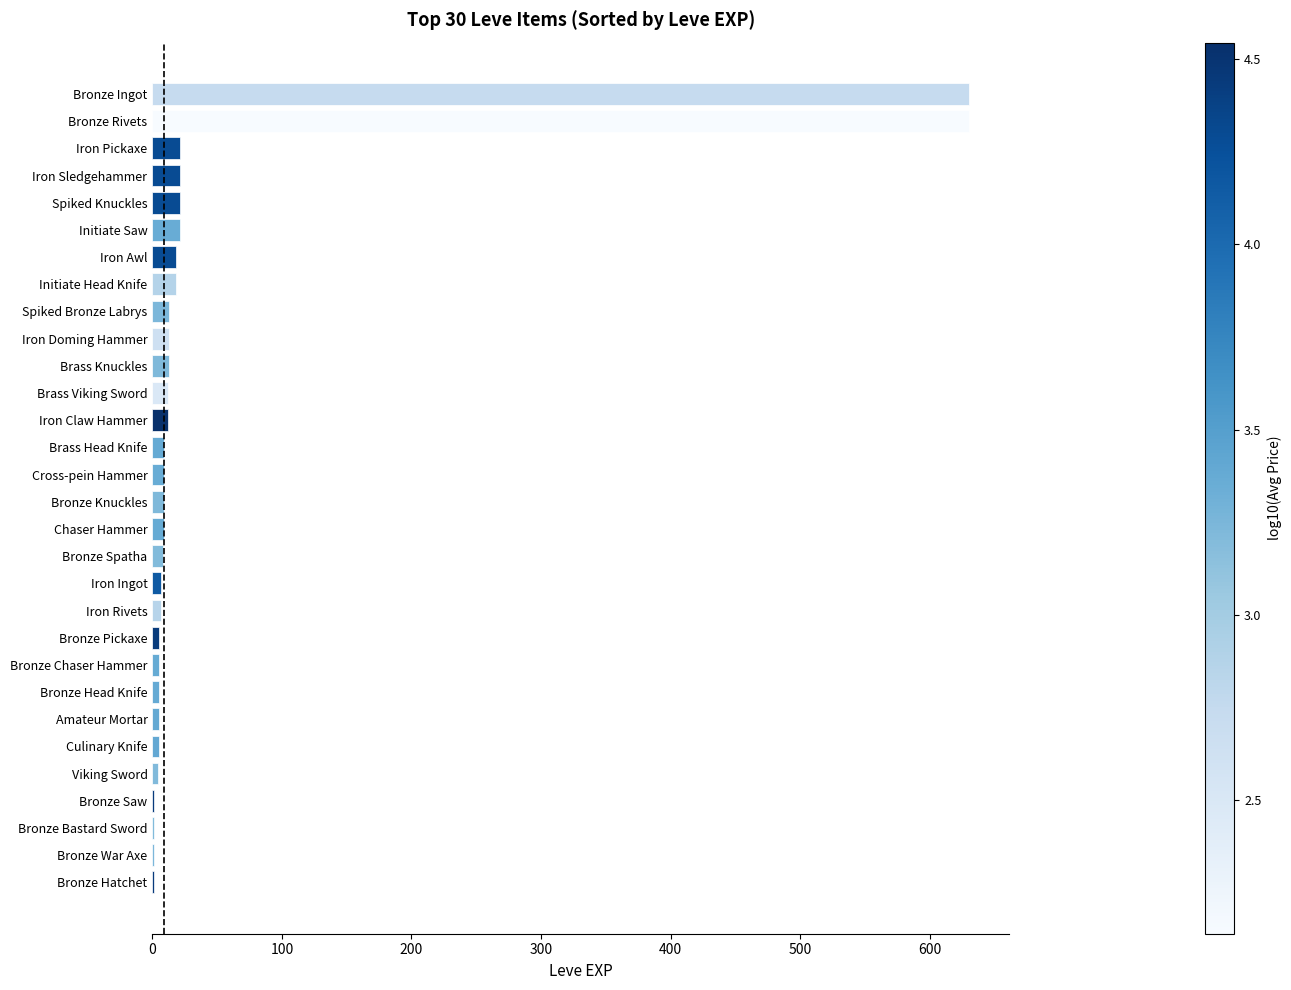

What is the average value?

51